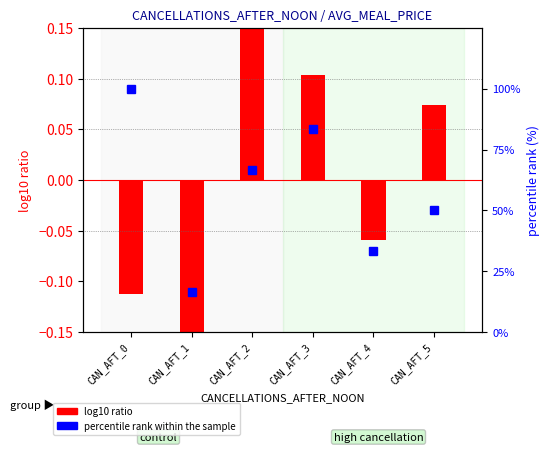

How many groups of bars are there?

6